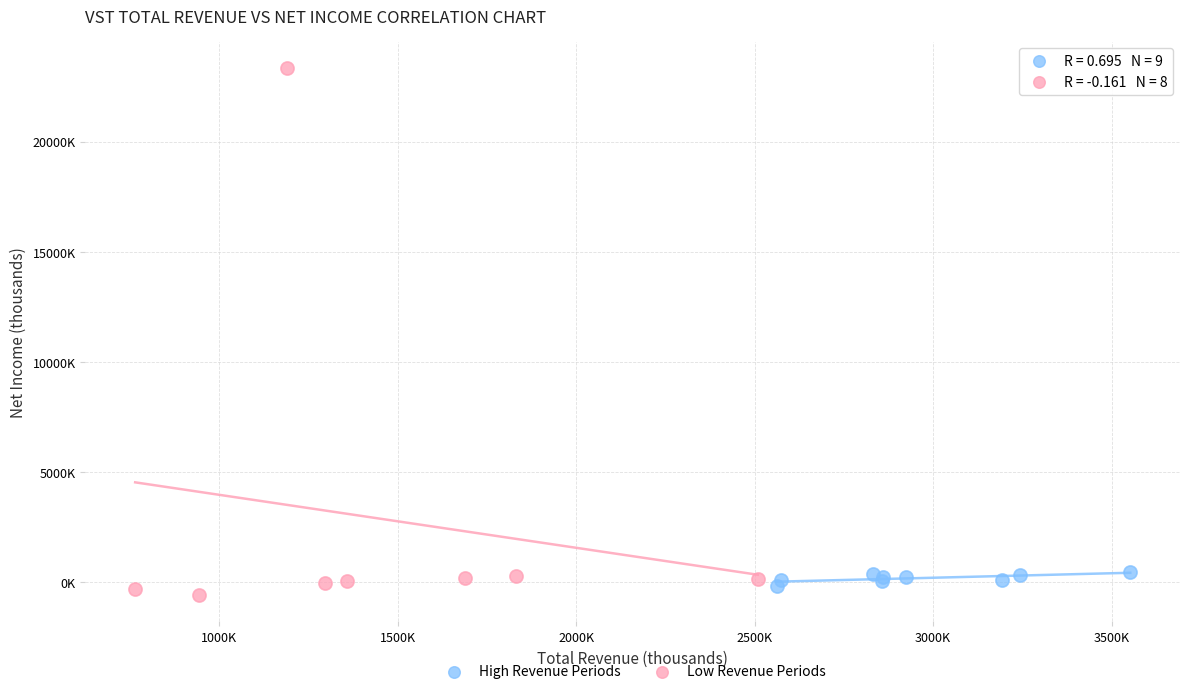

What are all the series names shown in the legend?

High Revenue Periods, Low Revenue Periods